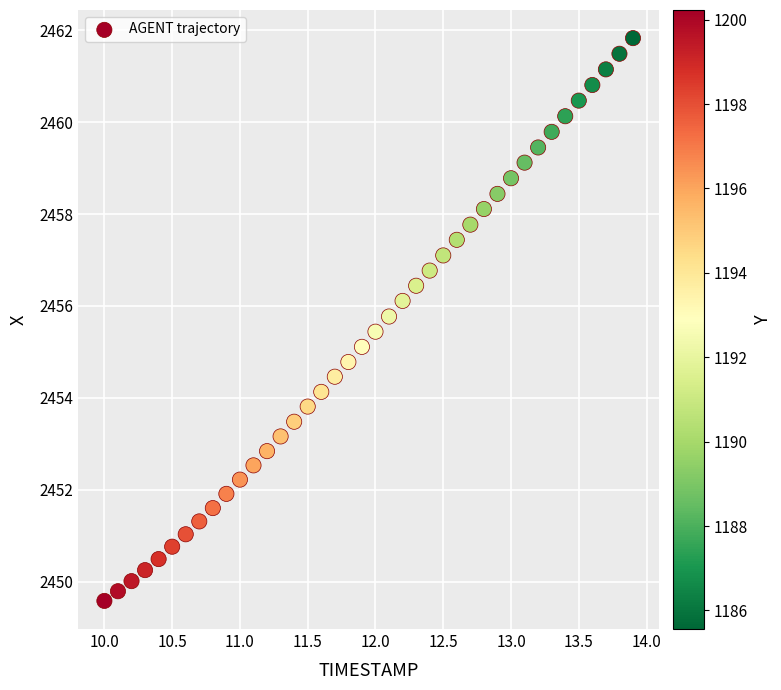

What is the range of X values (max minus min)?

3.9